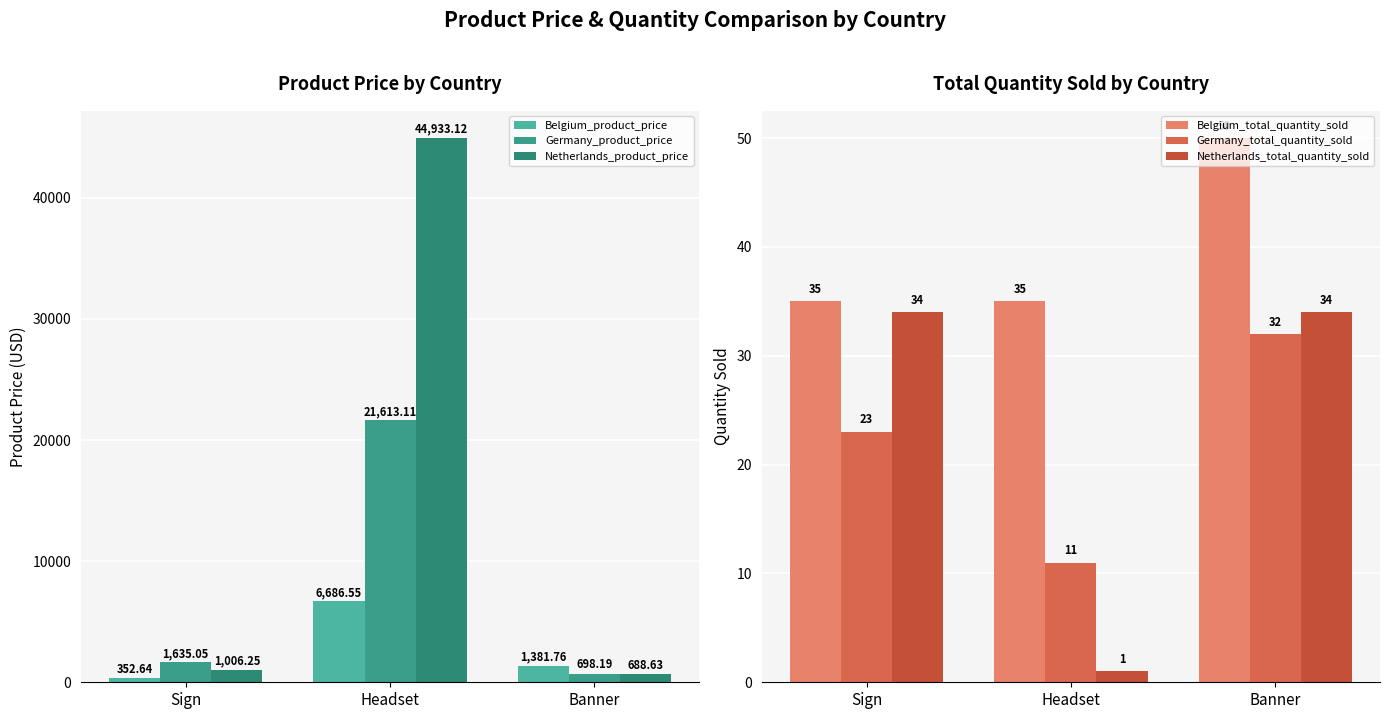

Reading right to left, list all the values displayed in this chart.

Belgium_product_price: 1381.8	6686.6	352.6
Germany_product_price: 698.2	21613.1	1635.0
Netherlands_product_price: 688.6	44933.1	1006.2
Belgium_total_quantity_sold: 50.0	35.0	35.0
Germany_total_quantity_sold: 32.0	11.0	23.0
Netherlands_total_quantity_sold: 34.0	1.0	34.0